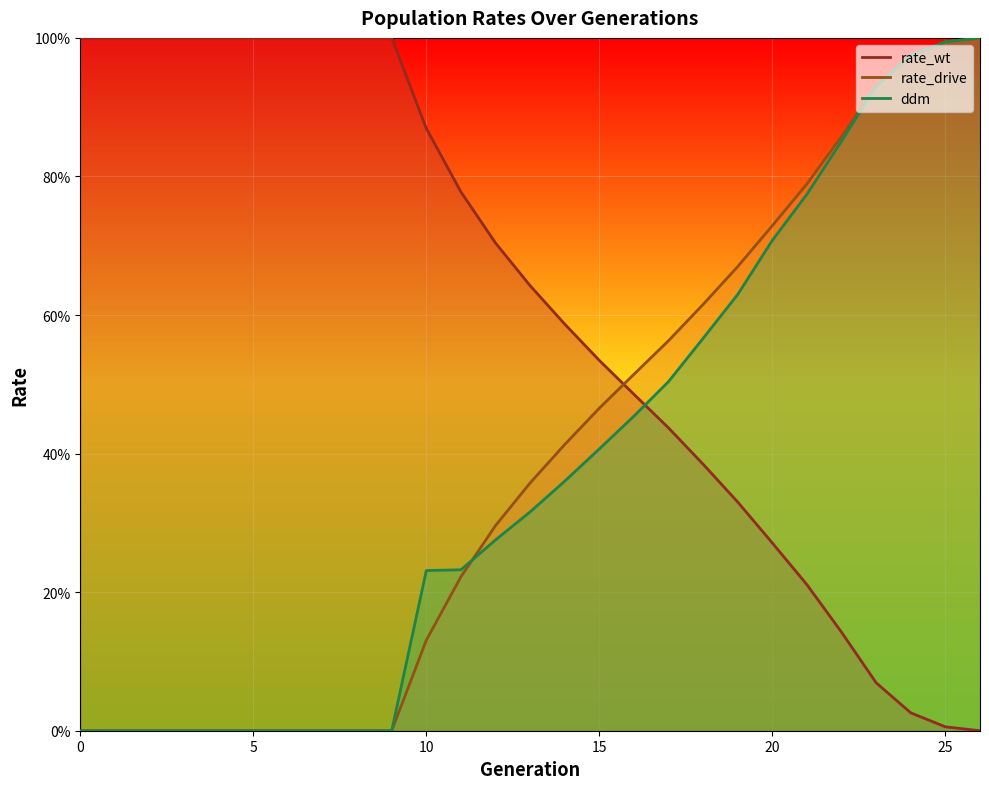

Which series has the largest total across all categories?

rate_wt